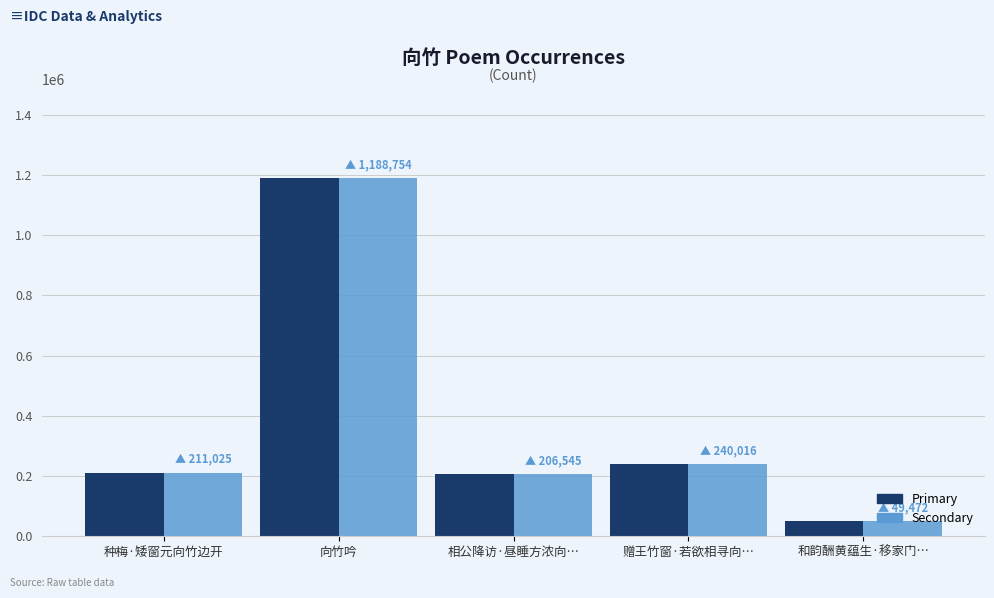

Which category has the highest value across all series?

向竹吟